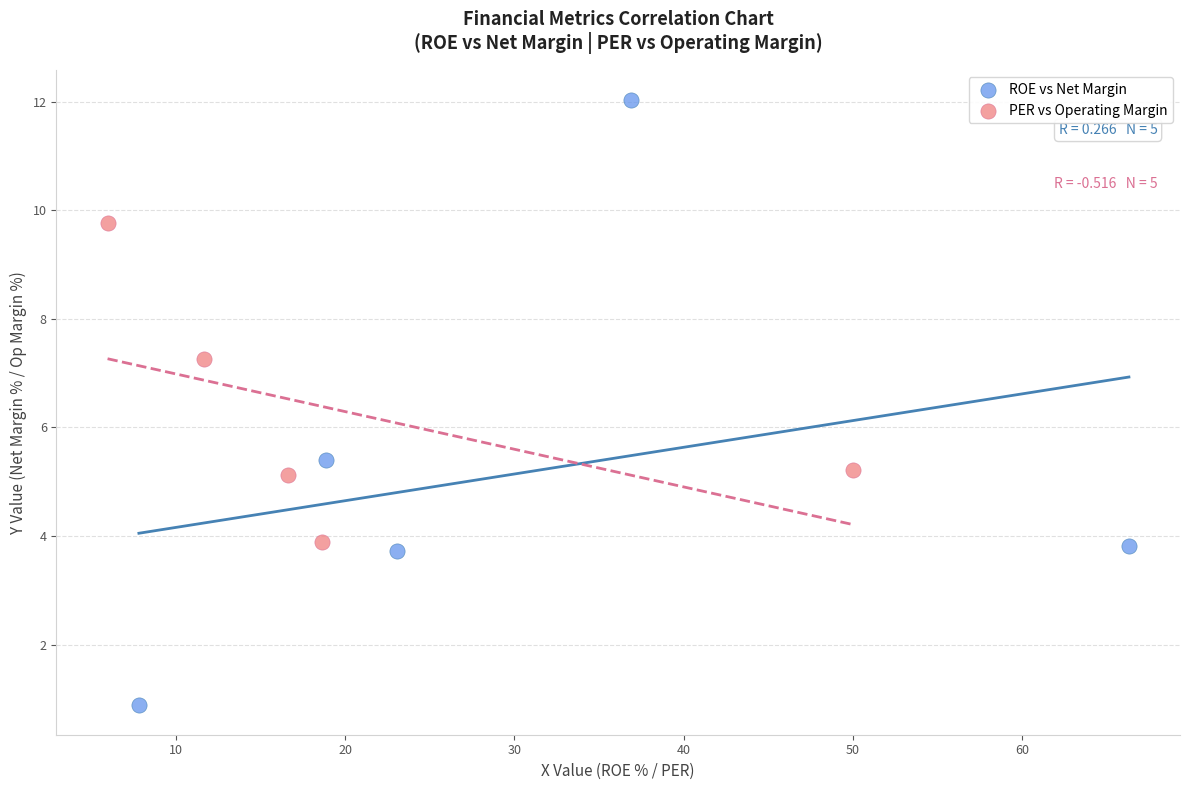

Which series has the widest spread of Y values?

ROE vs Net Margin